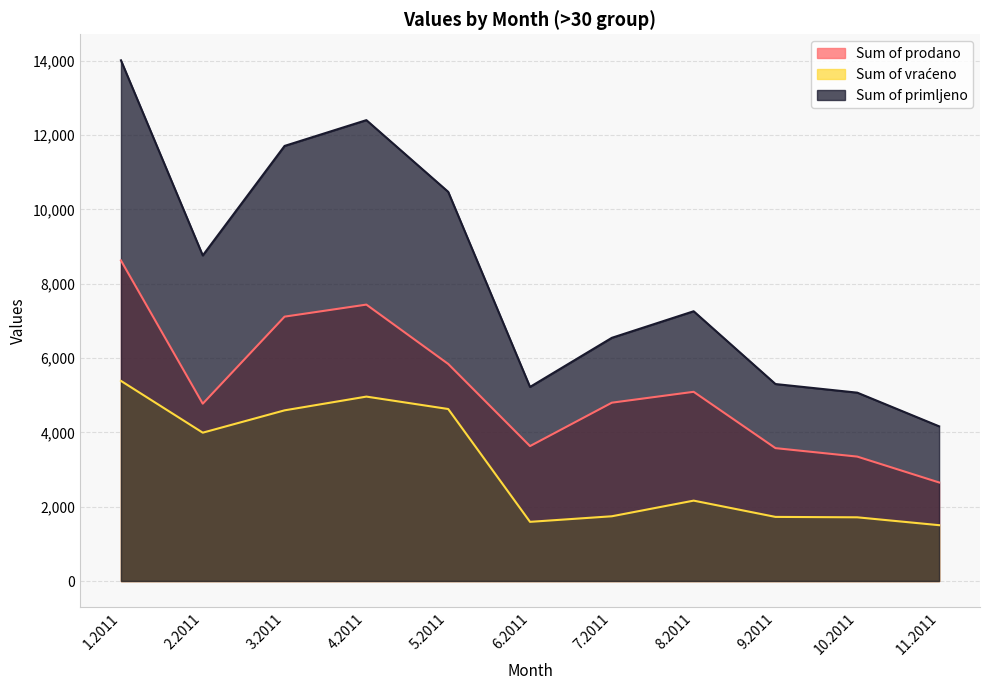

What is the maximum value shown in the chart?

14015